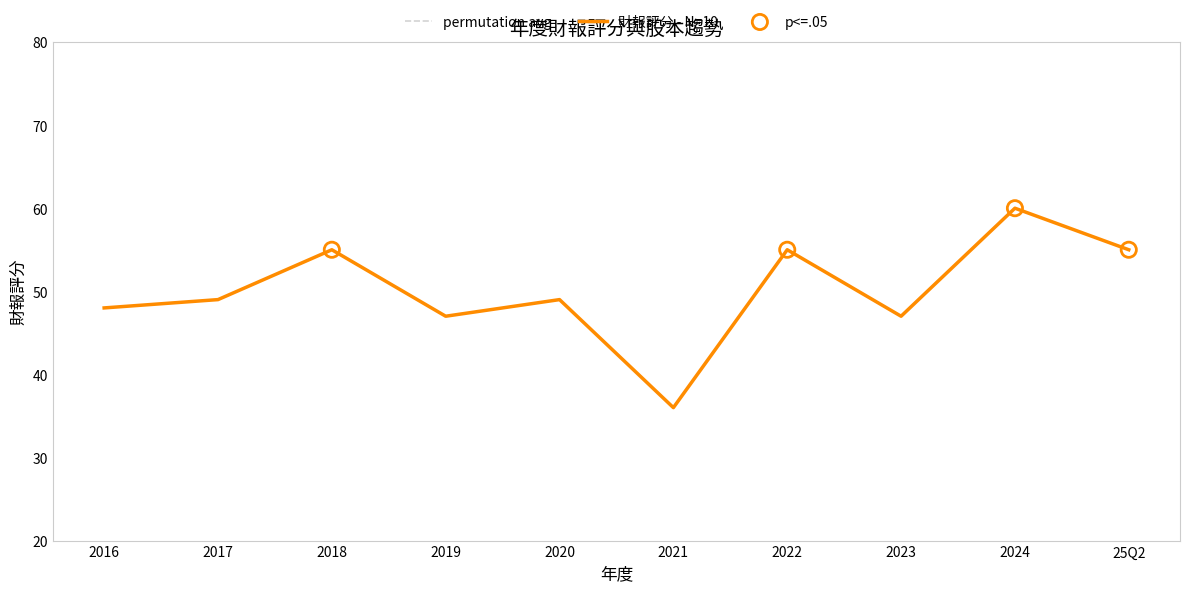

Between 25Q2 and 2019, which is larger?

25Q2